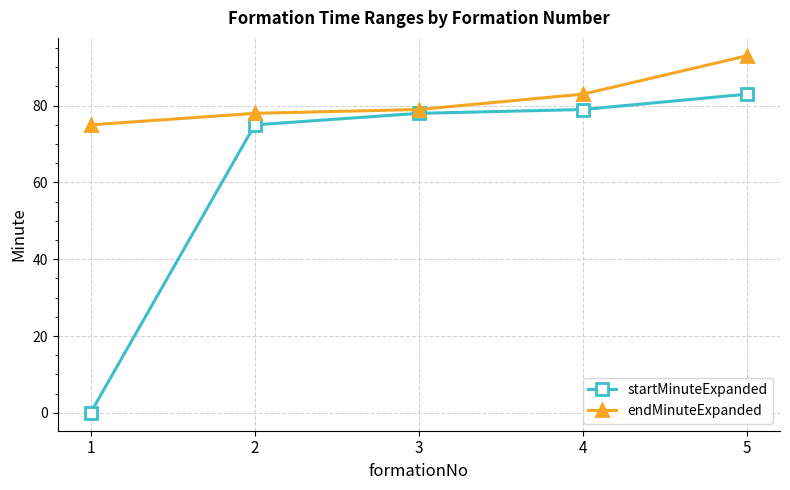

What is the average value of the startMinuteExpanded series?

63